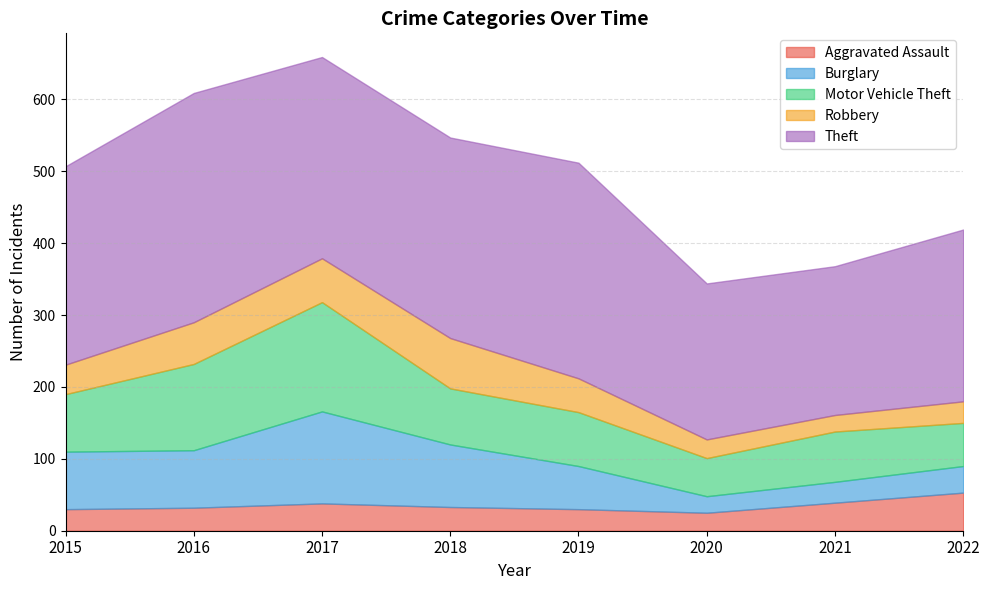

Read the Burglary value at 2015, to the nearest 10.

80